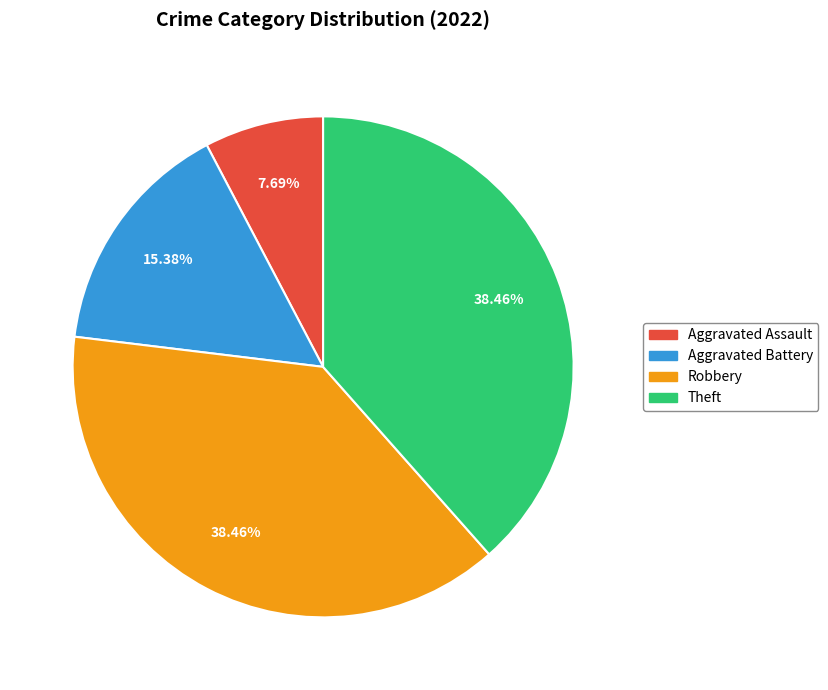

Which slice is the smallest?

Aggravated Assault